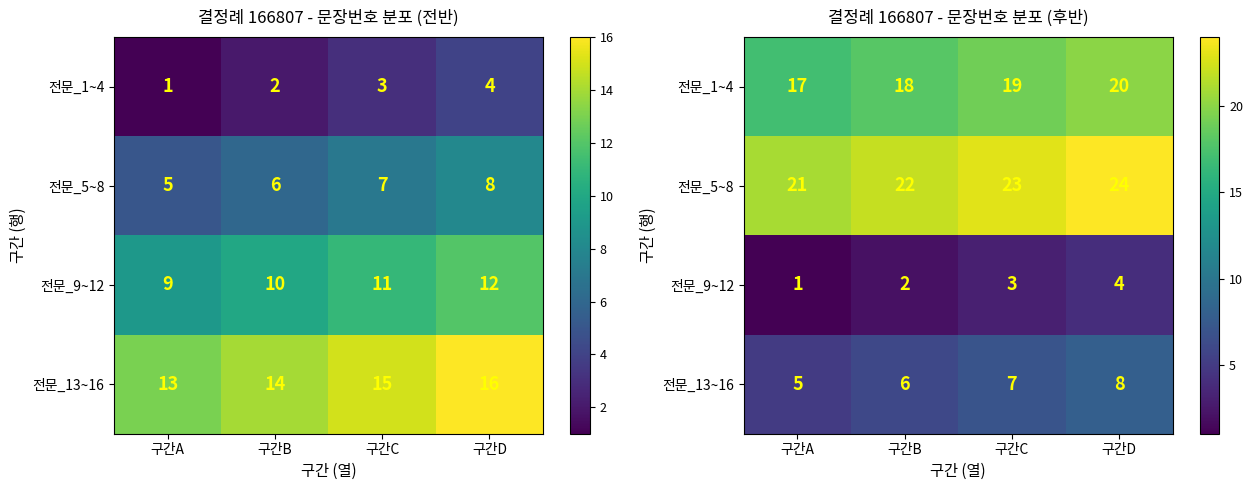

Read the 전문_5~8 value at 구간C.

23